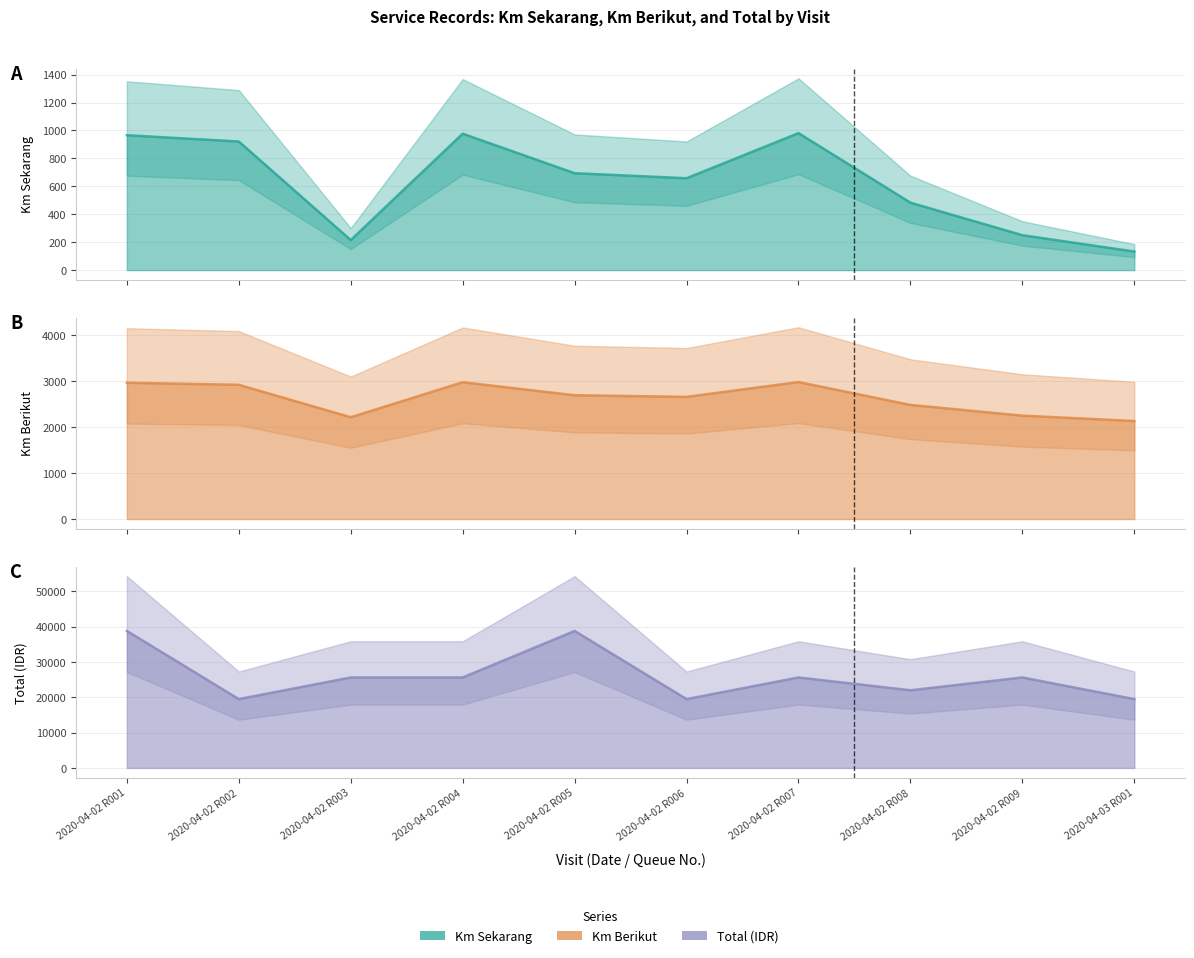

Which label corresponds to the largest value in the chart?

2020-04-02 R001